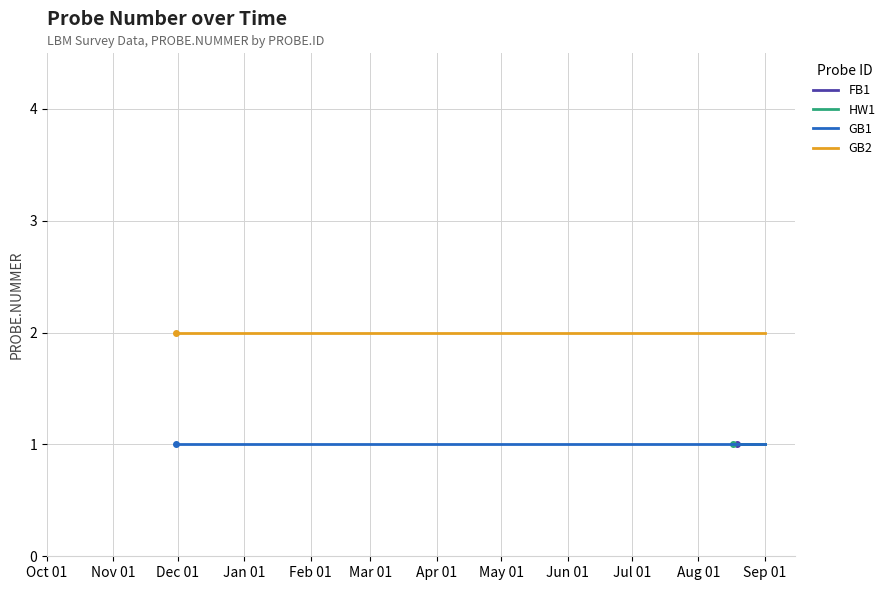

What is the average value of the FB1 series?

1